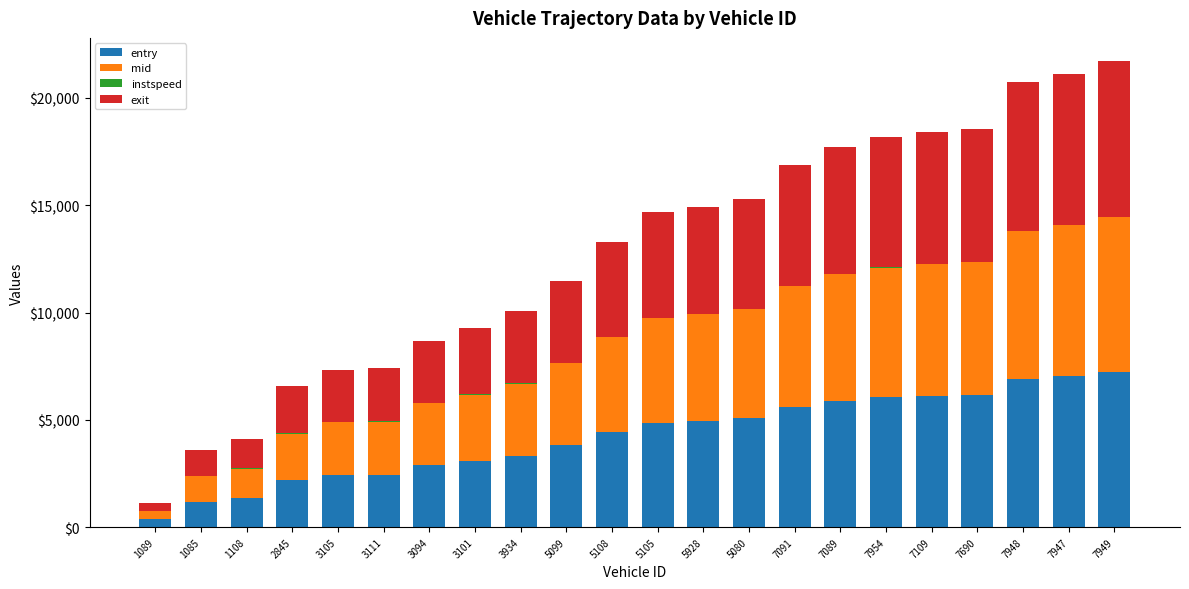

What is the total value across all series at 7690?

18555.9